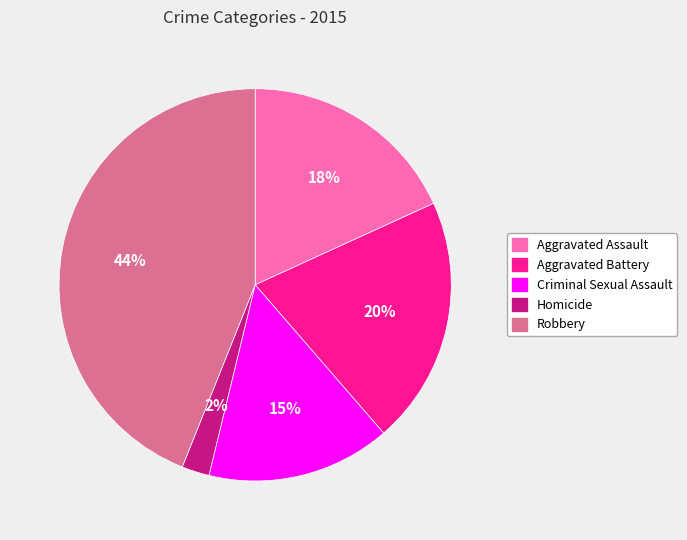

To the nearest percent, what is the difference between the largest and smallest slice percentages?

42%